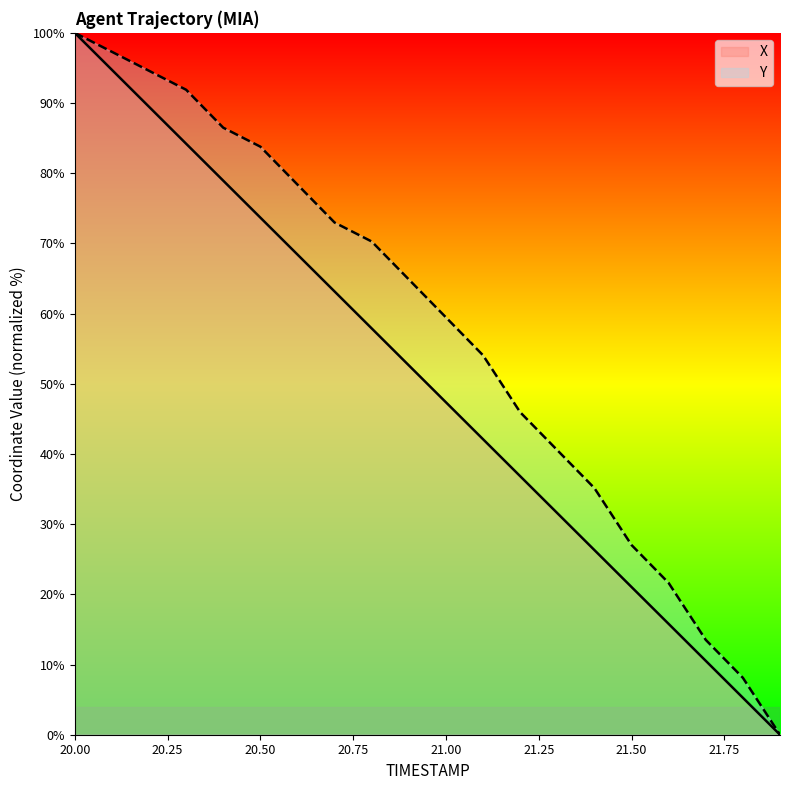

What position from the left is 20.3?

4